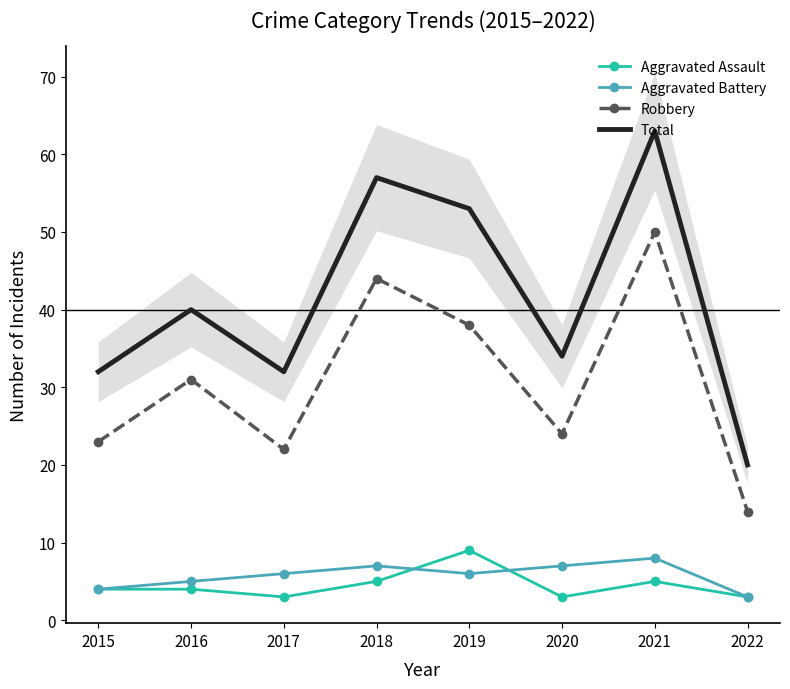

List the series in order of their peak value, lowest first.

Aggravated Battery, Aggravated Assault, Robbery, Total